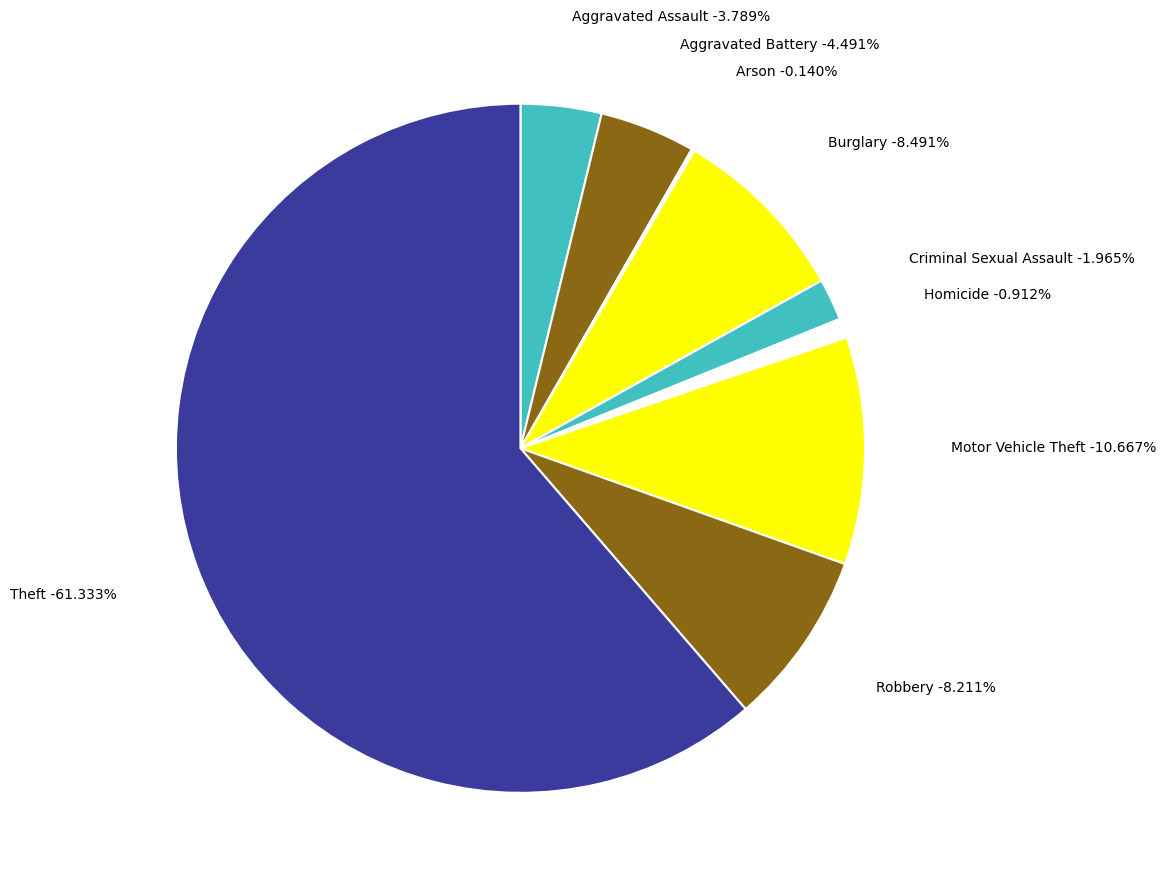

Which category has the smallest portion of the pie?

Arson